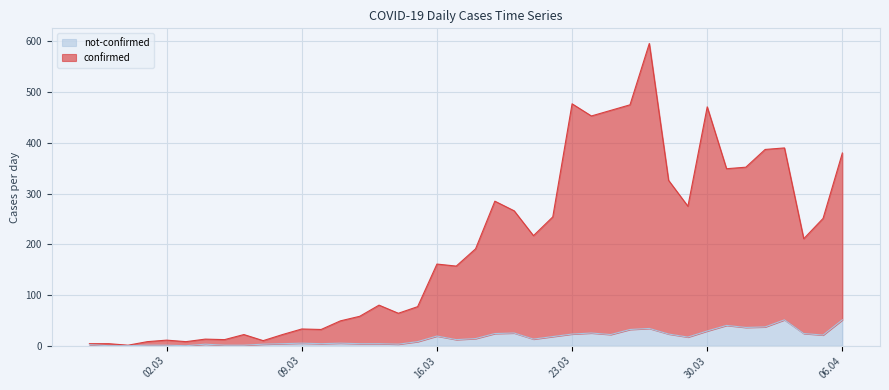

True or false: confirmed has a value of 4 at 2020-03-07.

False